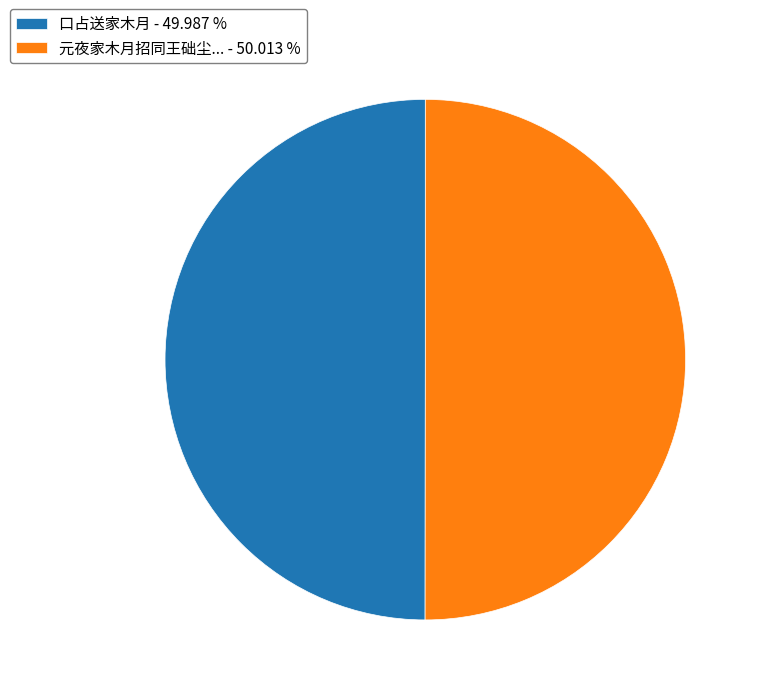

How many segments does this pie chart have?

2